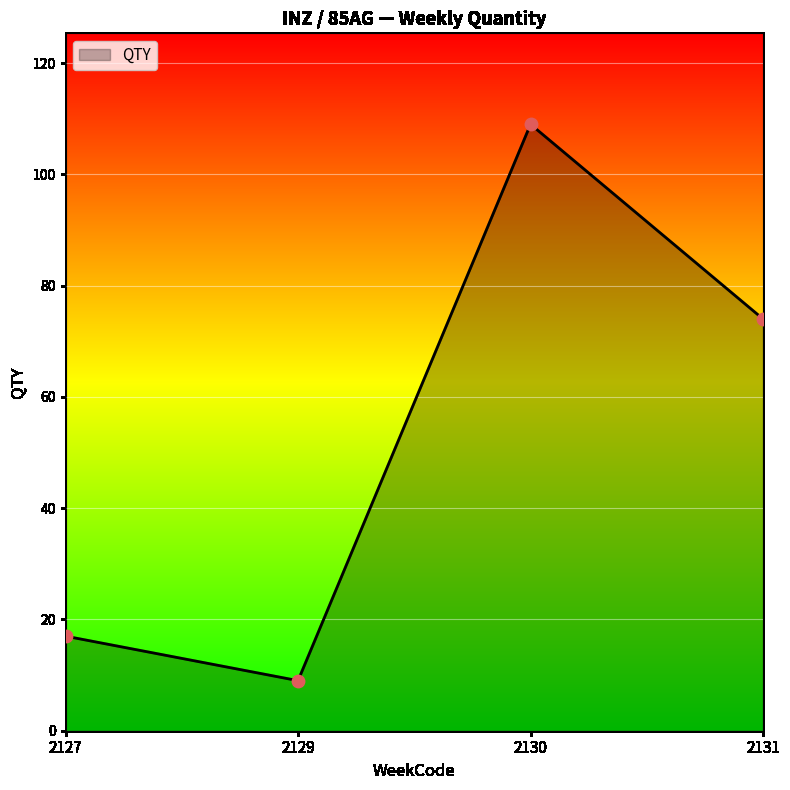

What is the change in value from 2127 to 2129?

-8